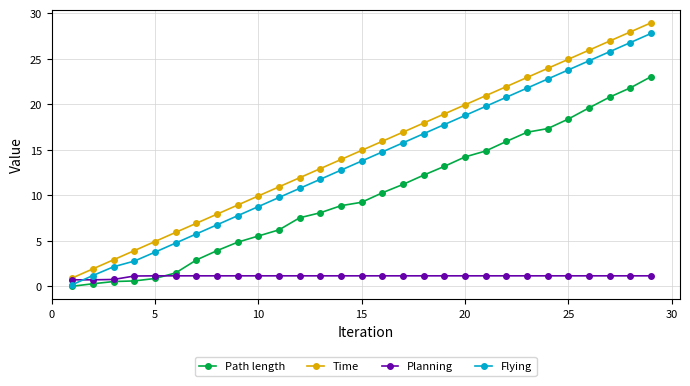

How many lines are shown in the chart?

4